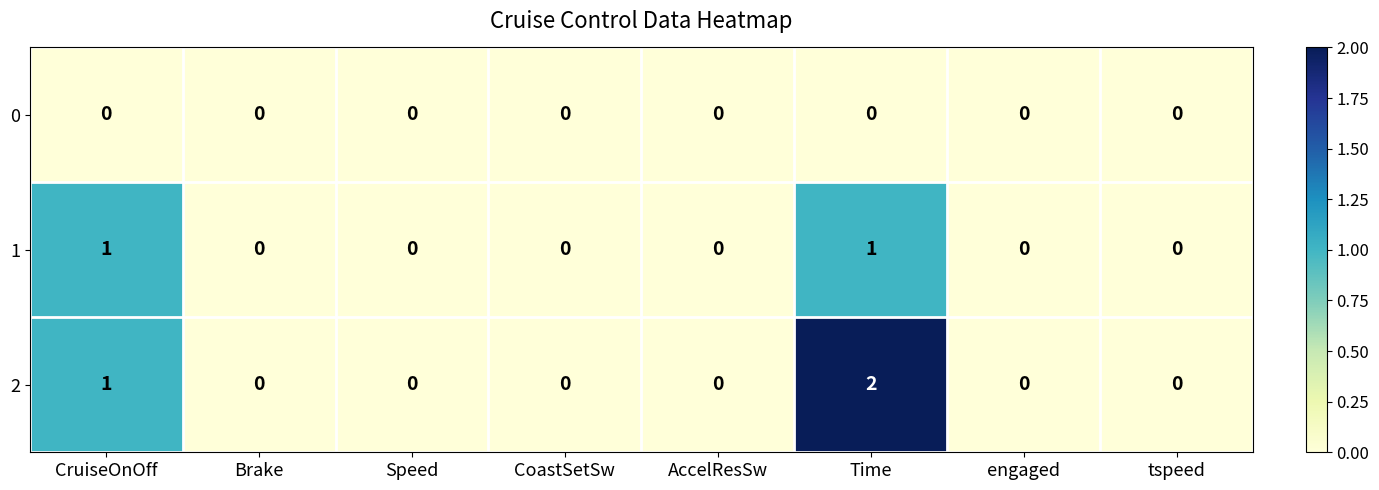

At which category is the sum across all series the highest?

Time